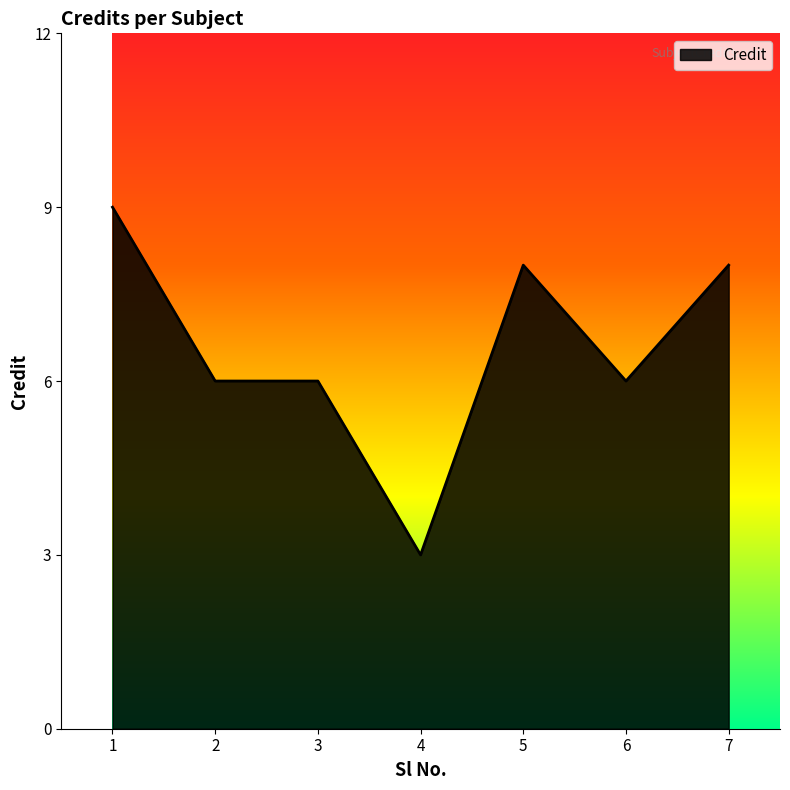

At which label does the data first exceed 6?

1